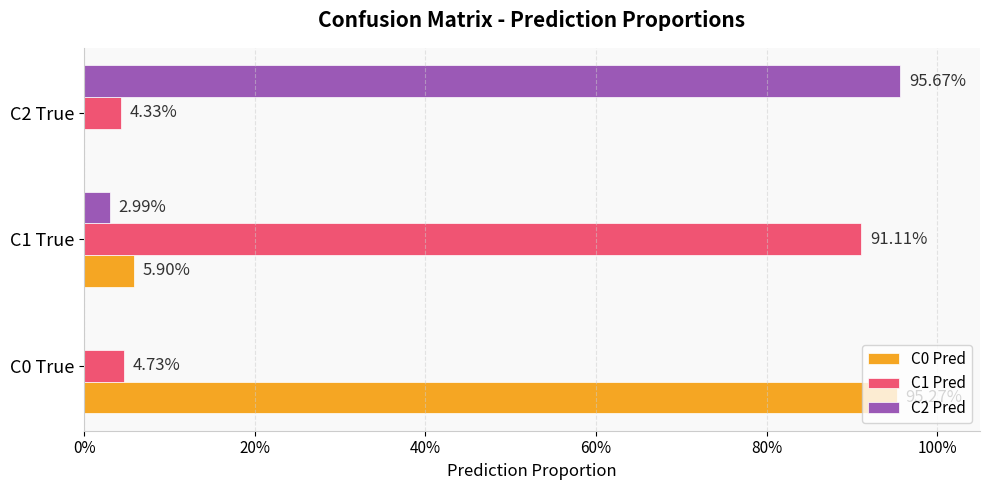

What is the highest value of the C1 Pred series?

0.9